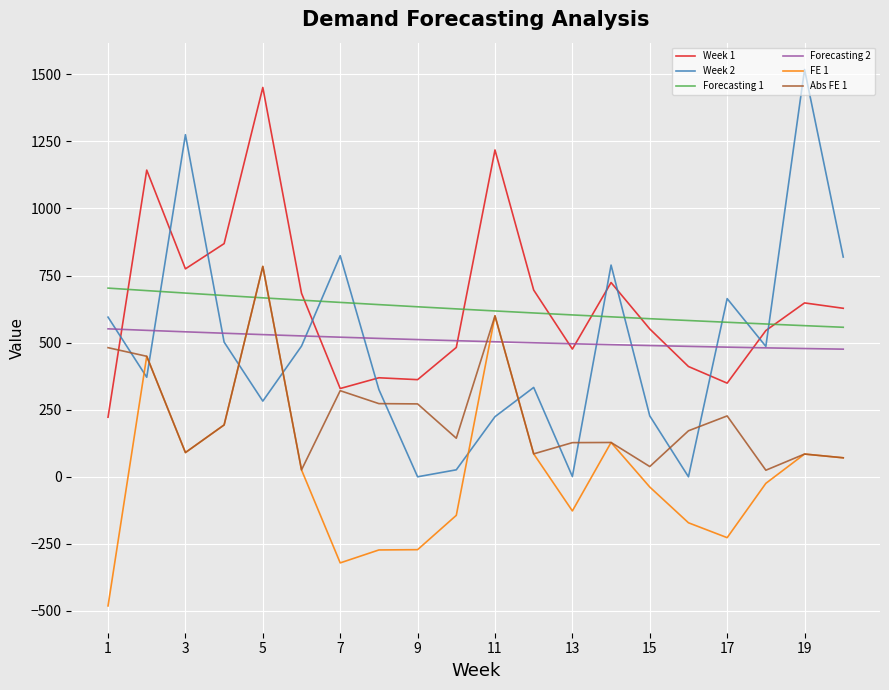

True or false: Week 2 and Week 1 cross at least once.

True